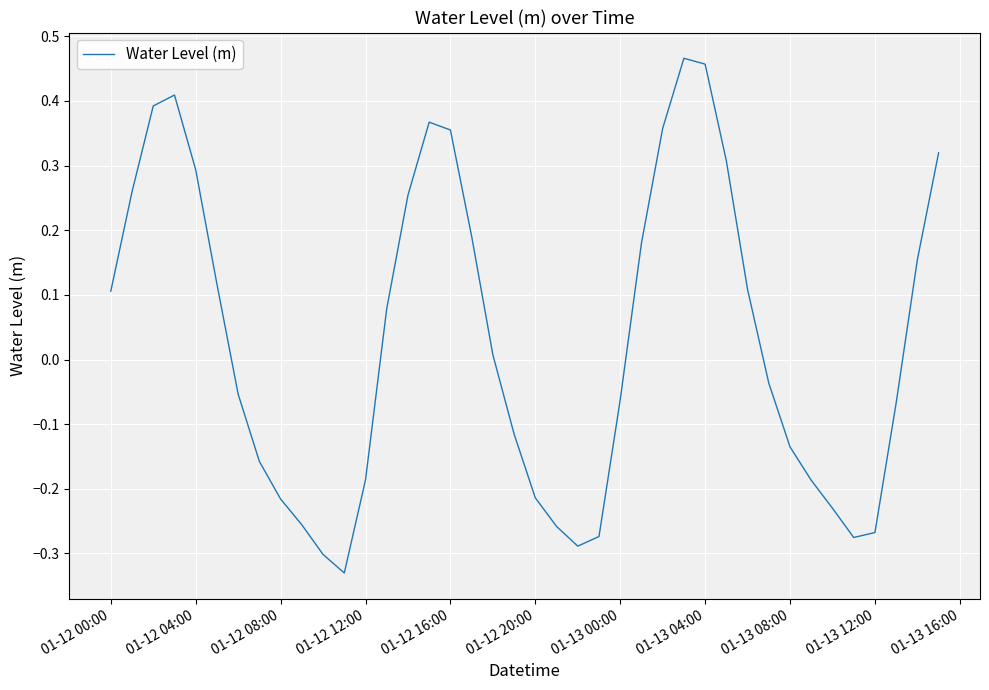

How many lines are shown in the chart?

1